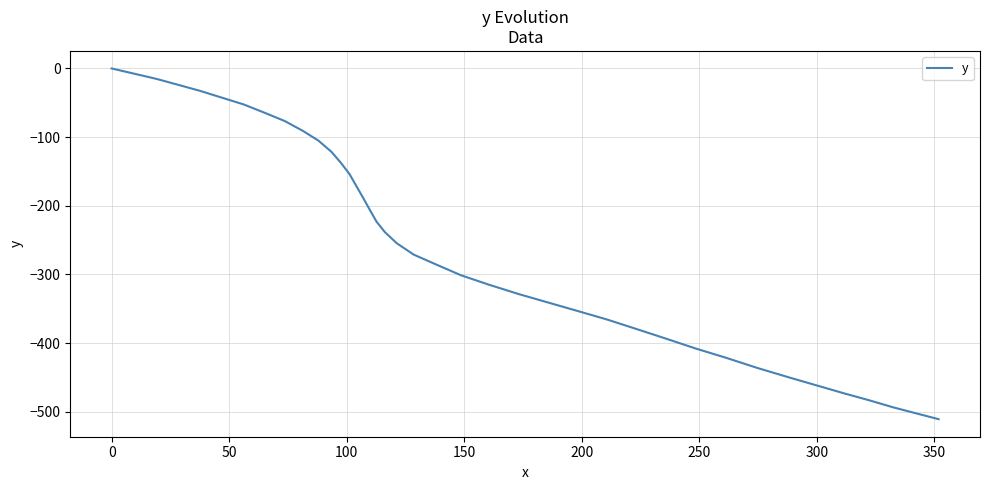

How many categories are shown in the chart?

40